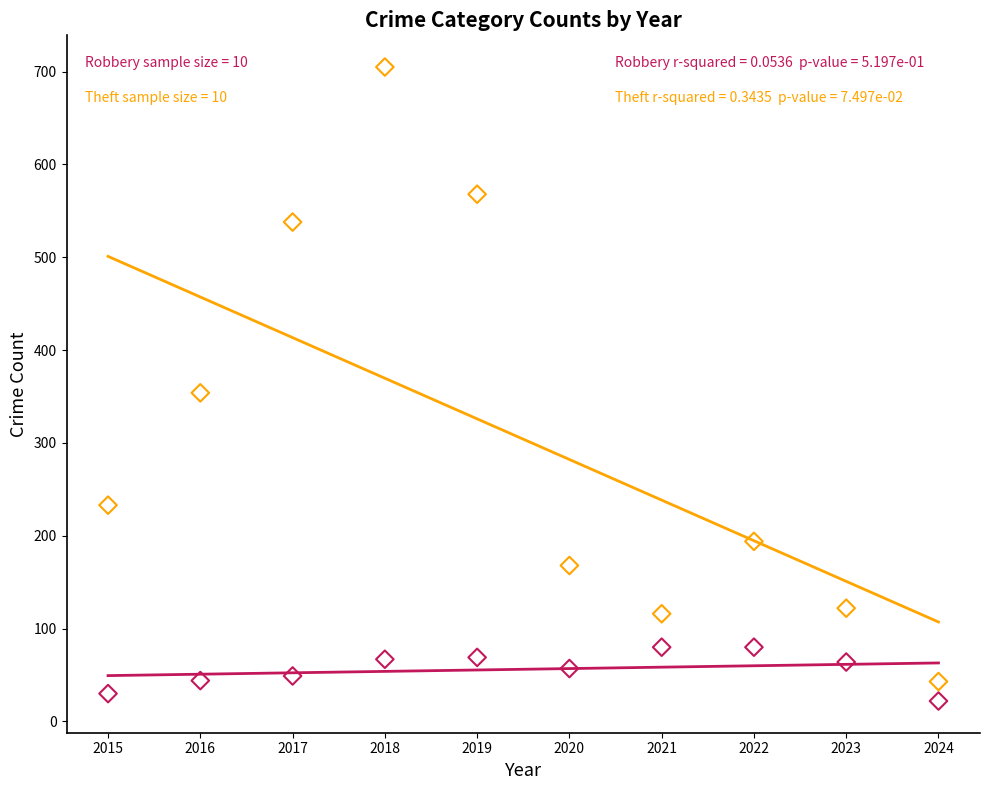

Across all data points, what is the range of X values (max minus min)?

9